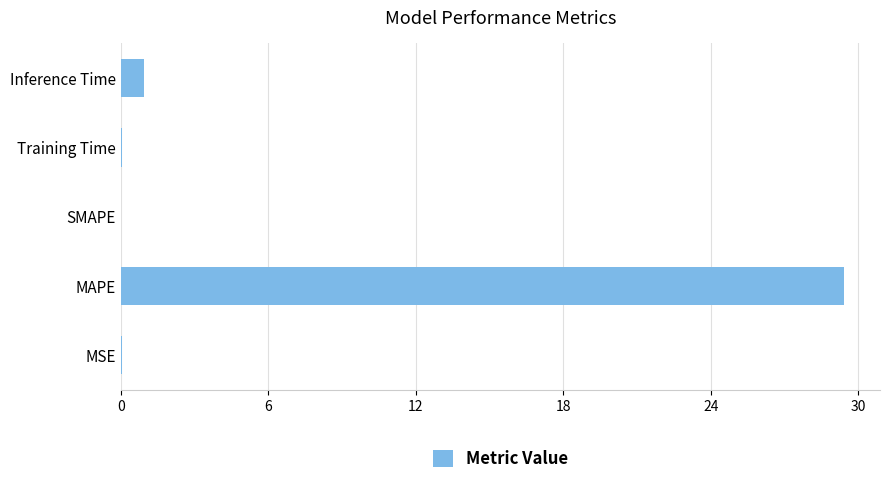

What is the sum of all values?

30.4